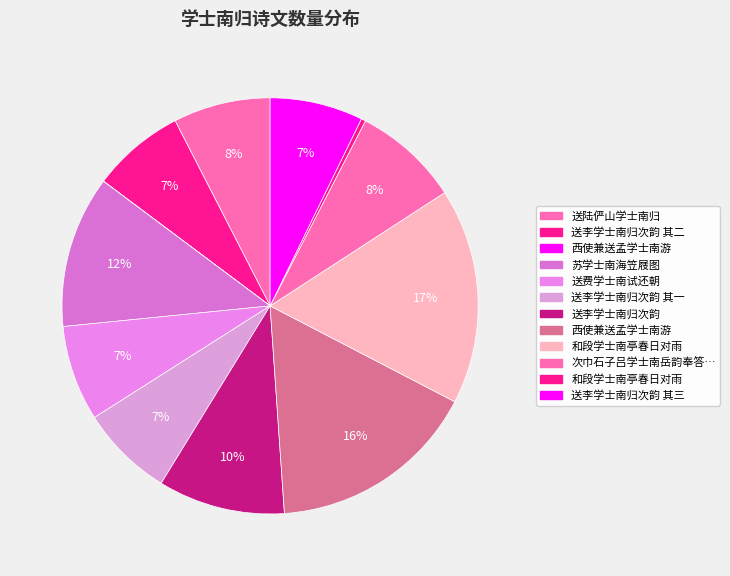

Is there a majority slice in this chart?

No